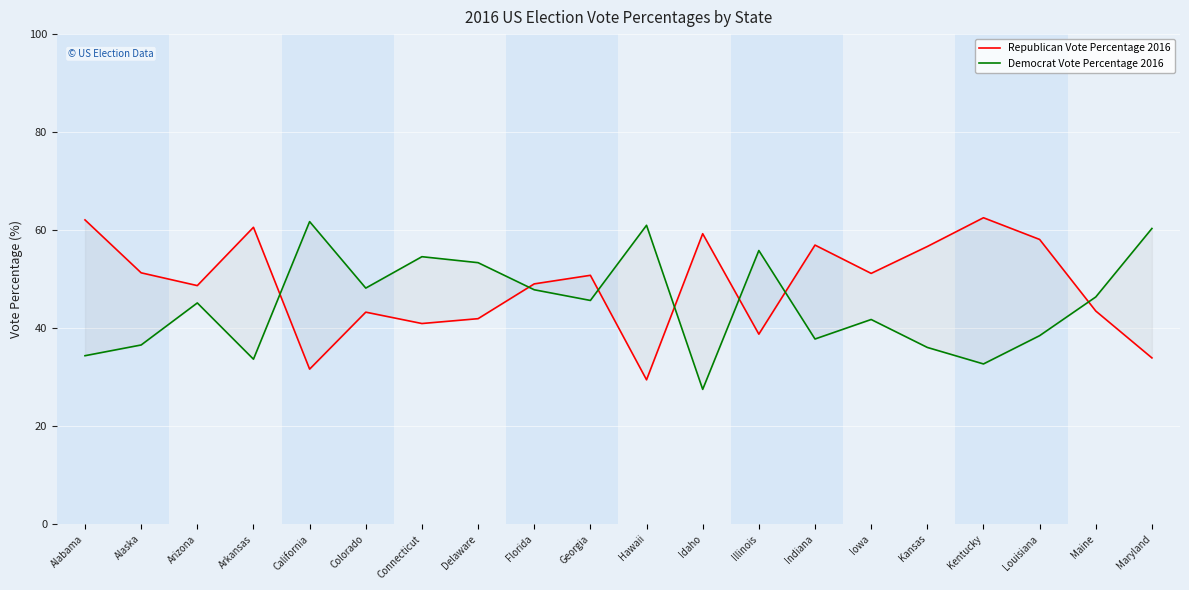

What is the difference between the maximum and minimum values in the Democrat Vote Percentage 2016 series?

34.2